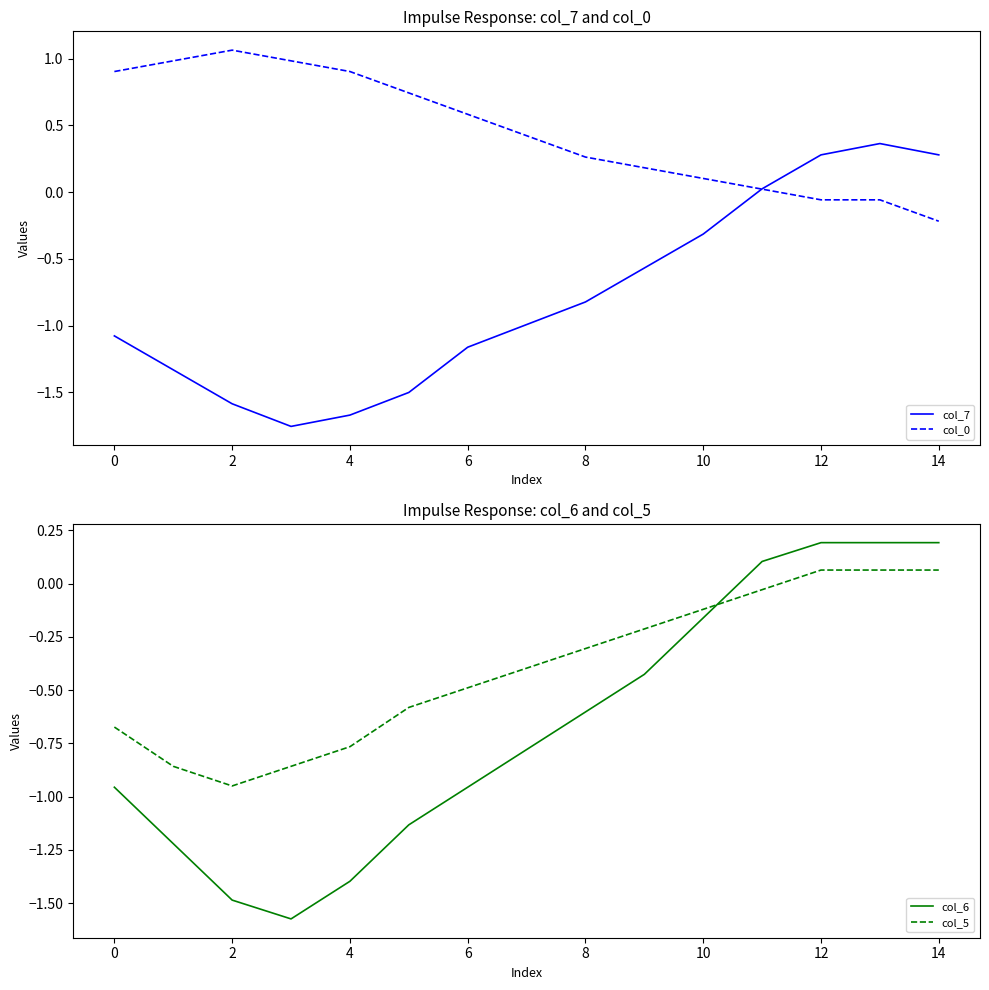

What are all the series names shown in the legend?

col_7, col_0, col_6, col_5